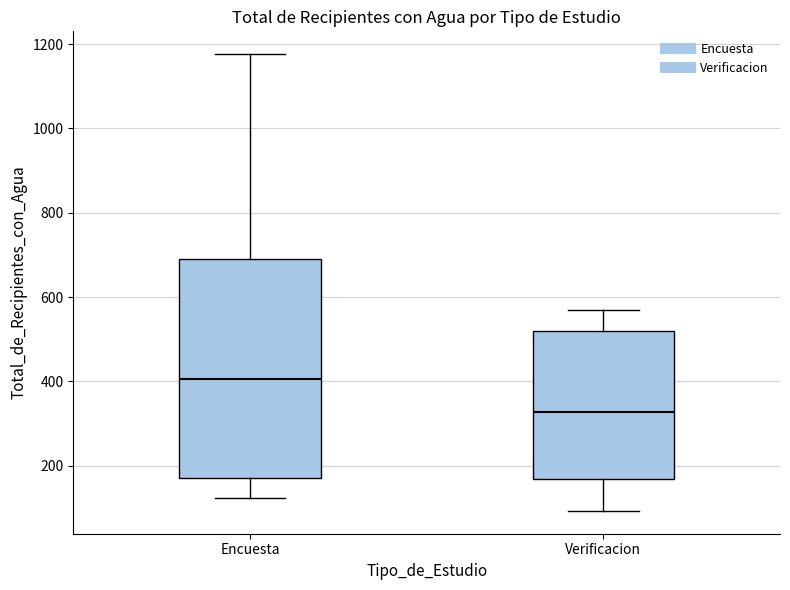

Reading left to right, read every box against the y-axis: the position of its median line, the range the box covers, and the ends of its whiskers. The values are not printed on the chart, so give them approximately, as read against the axis.

Encuesta: median 400, box 180 to 700, whiskers 120 to 1180
Verificacion: median 320, box 160 to 520, whiskers 100 to 580